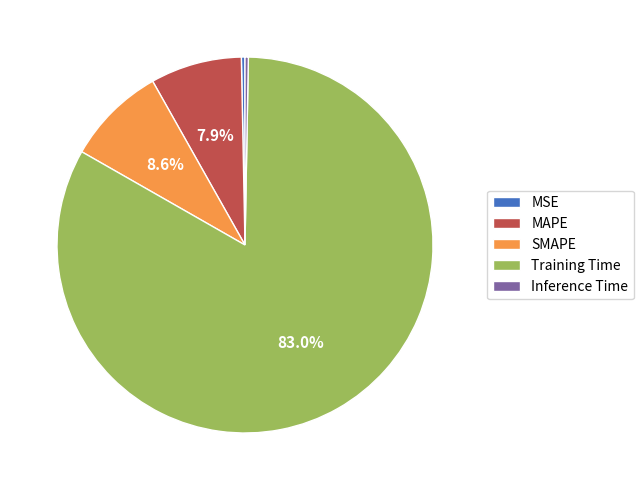

What percentage do Training Time and SMAPE together represent?

91.5%